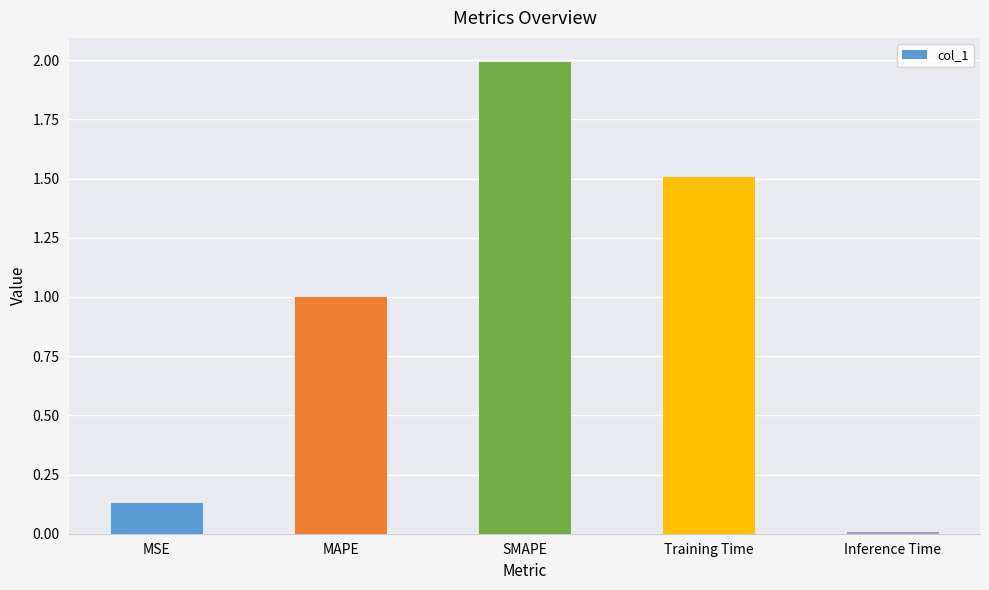

How many bars are there in total?

5